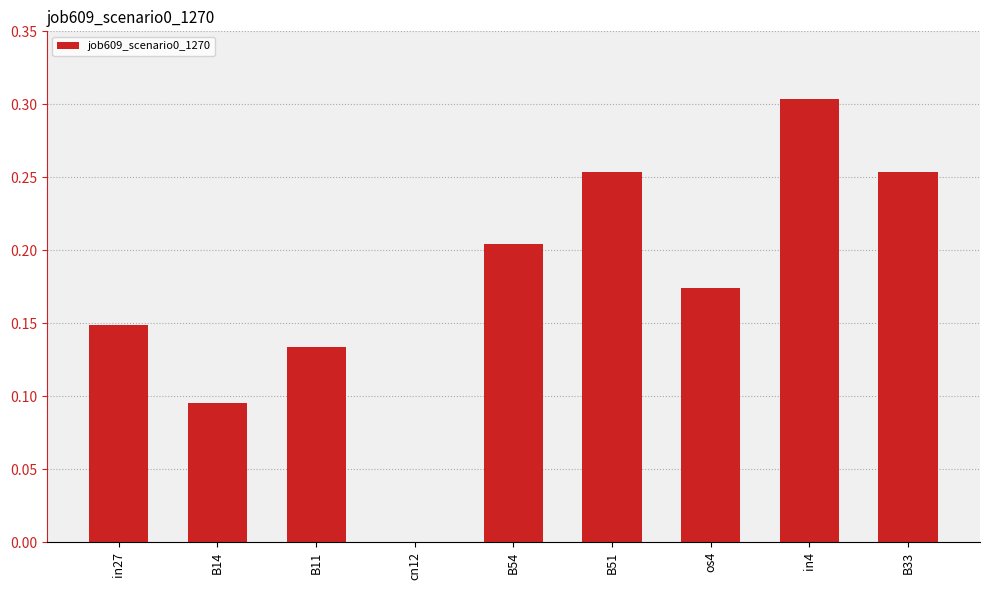

Where is the data nearest to the value 0?

cn12